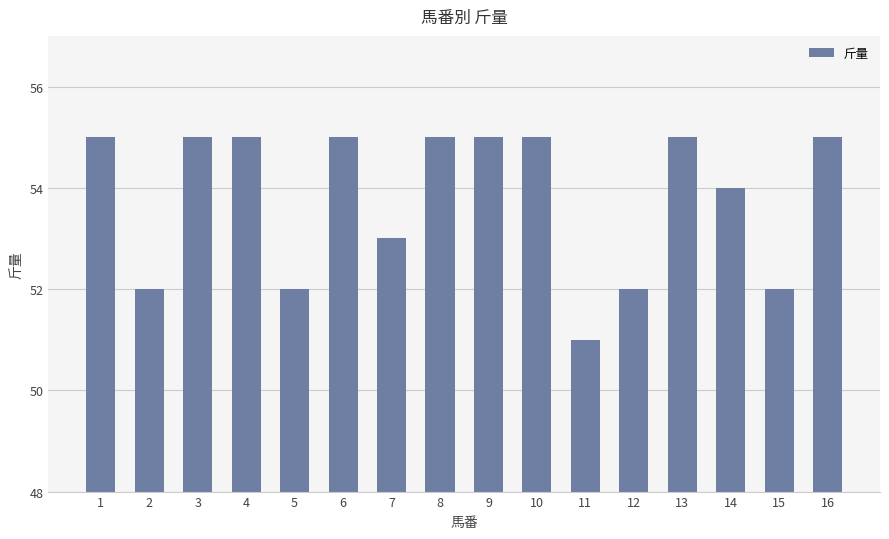

True or false: the data shows 23 at 2.

False